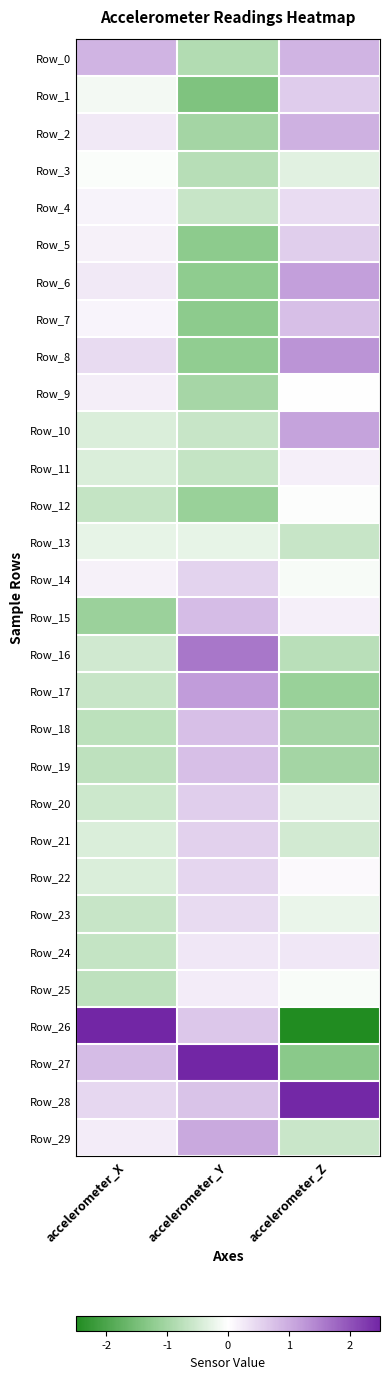

Which series has the largest range (max minus min)?

Row_26